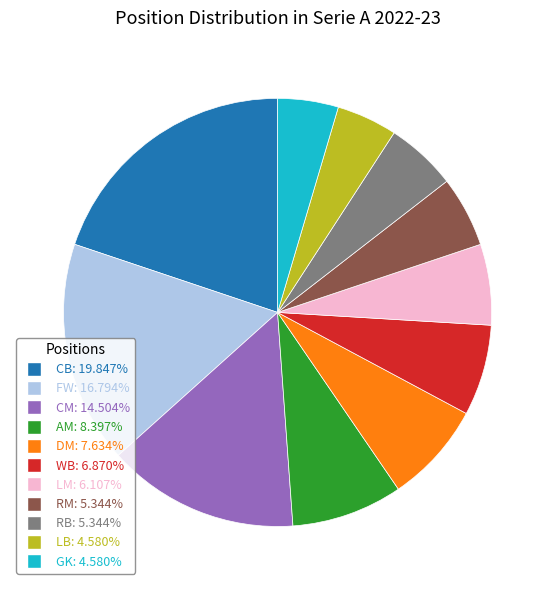

Is there any slice that represents more than half of the pie?

No